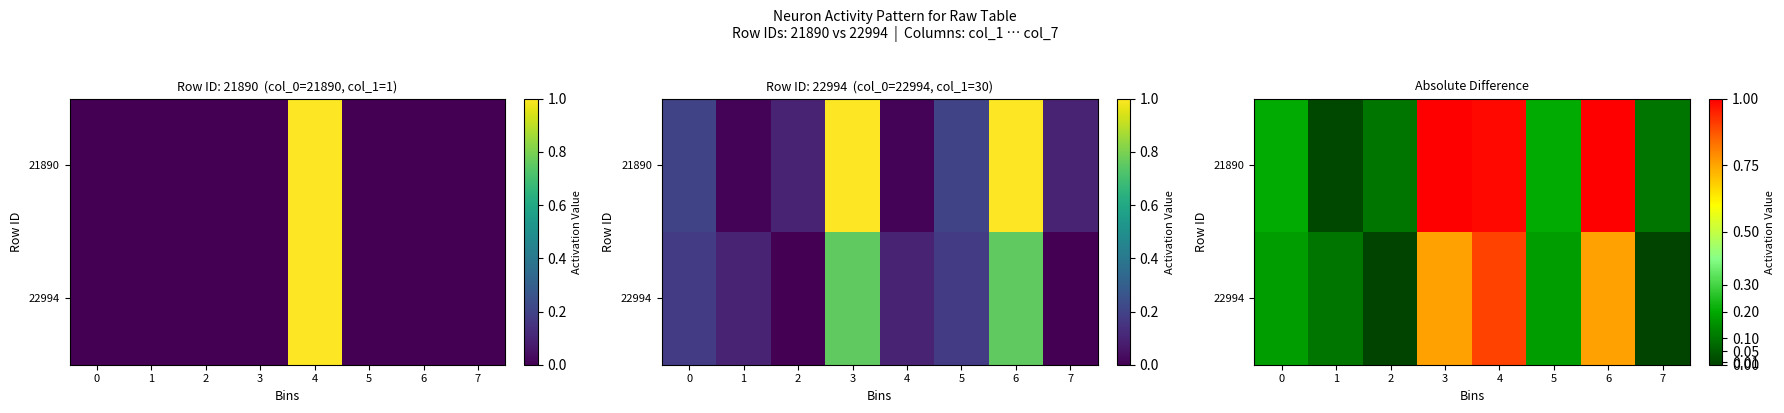

What is the sum of all 22994 values?

2.9